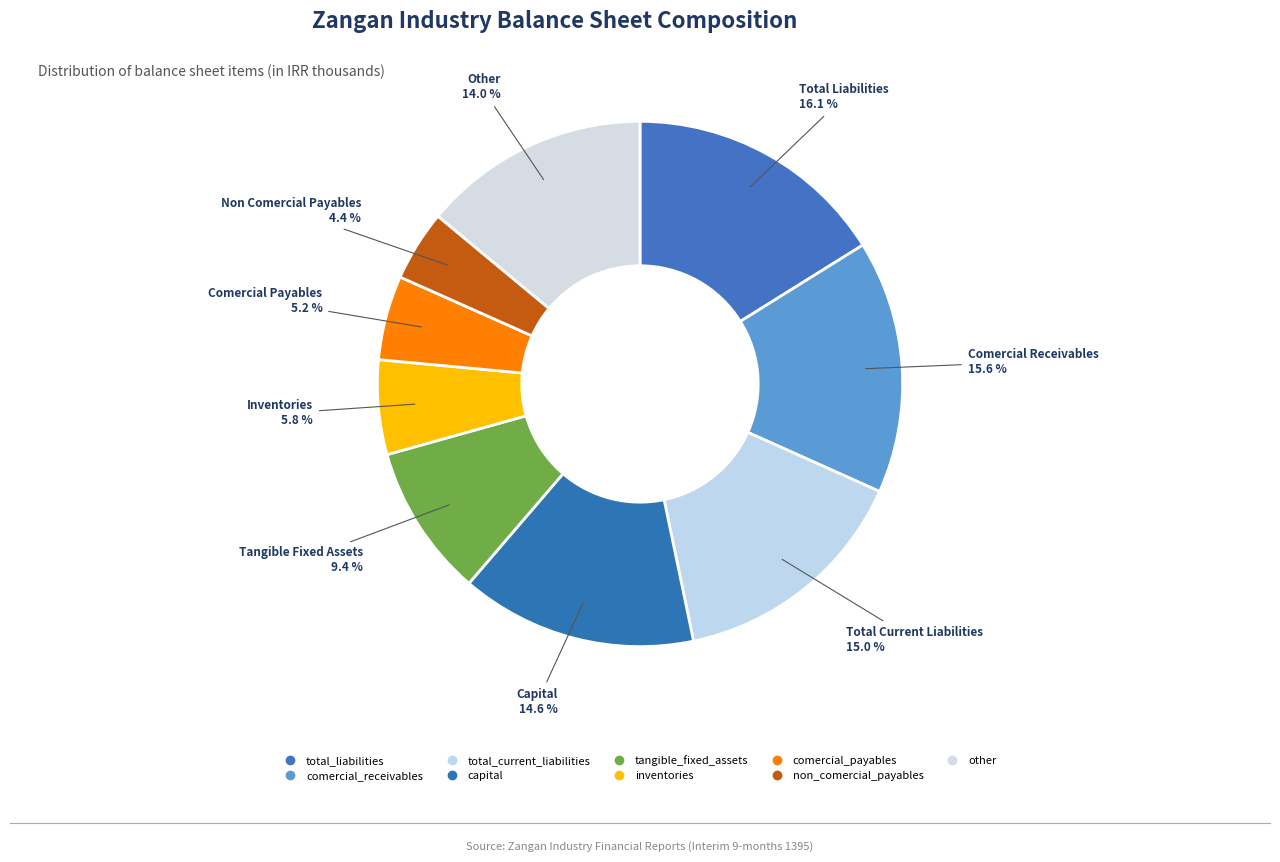

How many slices are in this pie chart?

9